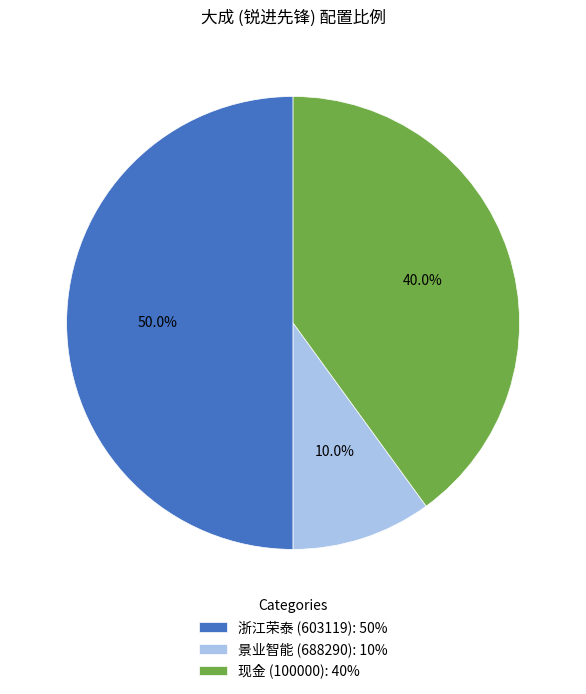

Does 现金 (100000) represent more than half of the total?

No